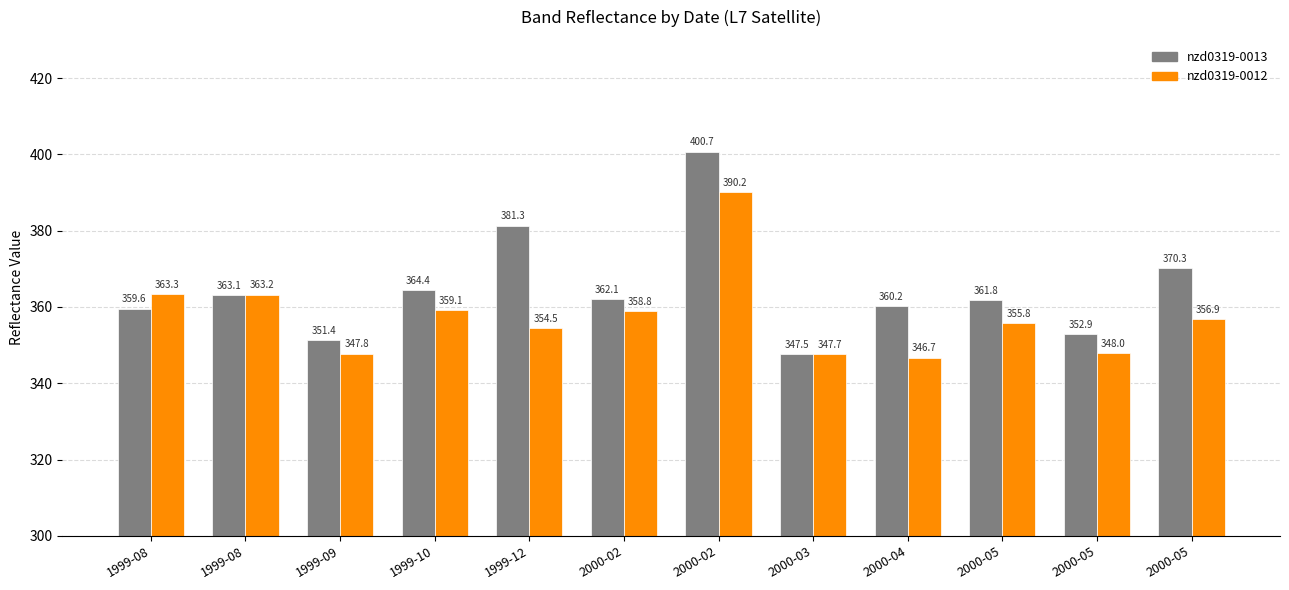

At which label does nzd0319-0012 reach its minimum?

2000-04